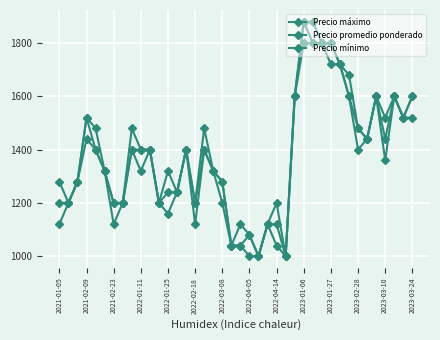

How many lines are shown in the chart?

3